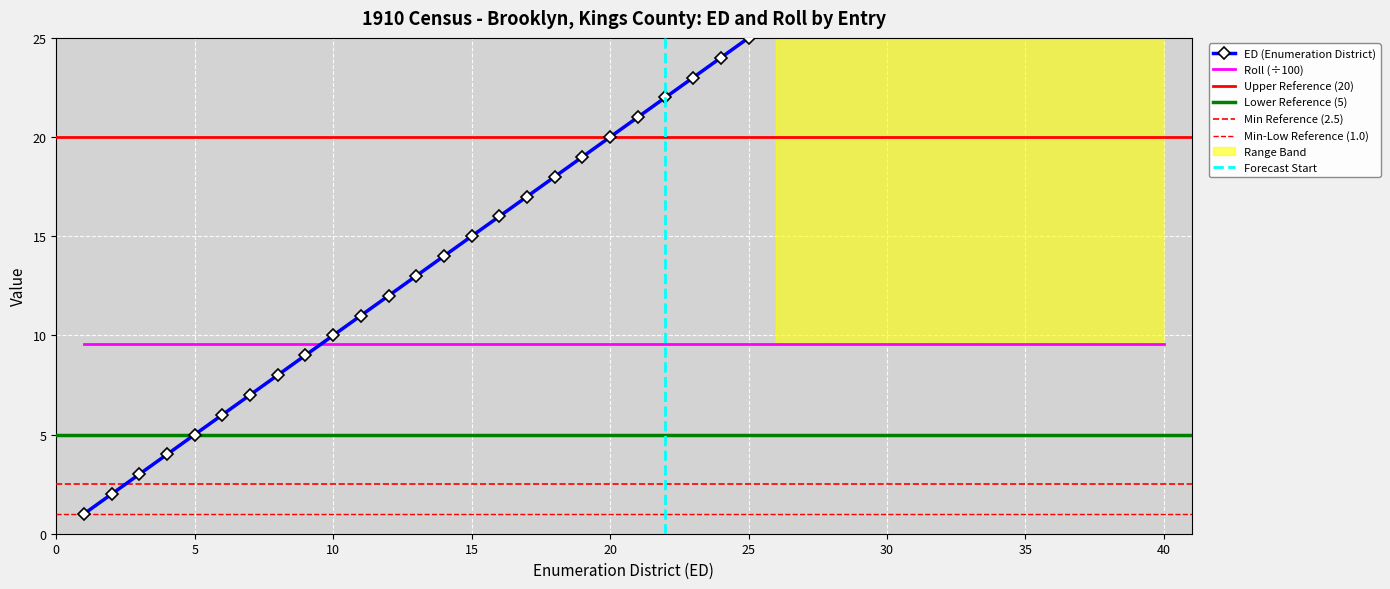

Rank the categories by value from highest to lowest.

40, 39, 38, 37, 36, 35, 34, 33, 32, 31, 30, 29, 28, 27, 26, 25, 24, 23, 22, 21, 20, 19, 18, 17, 16, 15, 14, 13, 12, 11, 10, 9, 8, 7, 6, 5, 4, 3, 2, 1